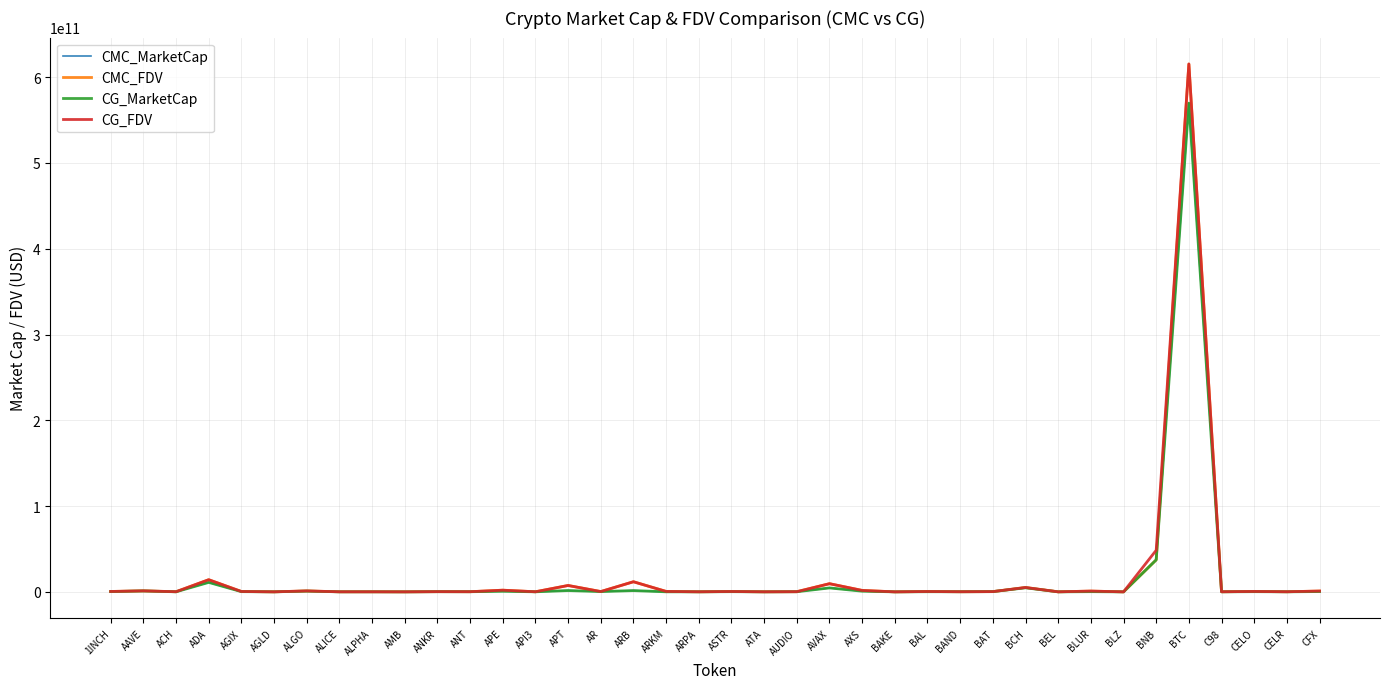

At which category is the sum across all series the highest?

BTC